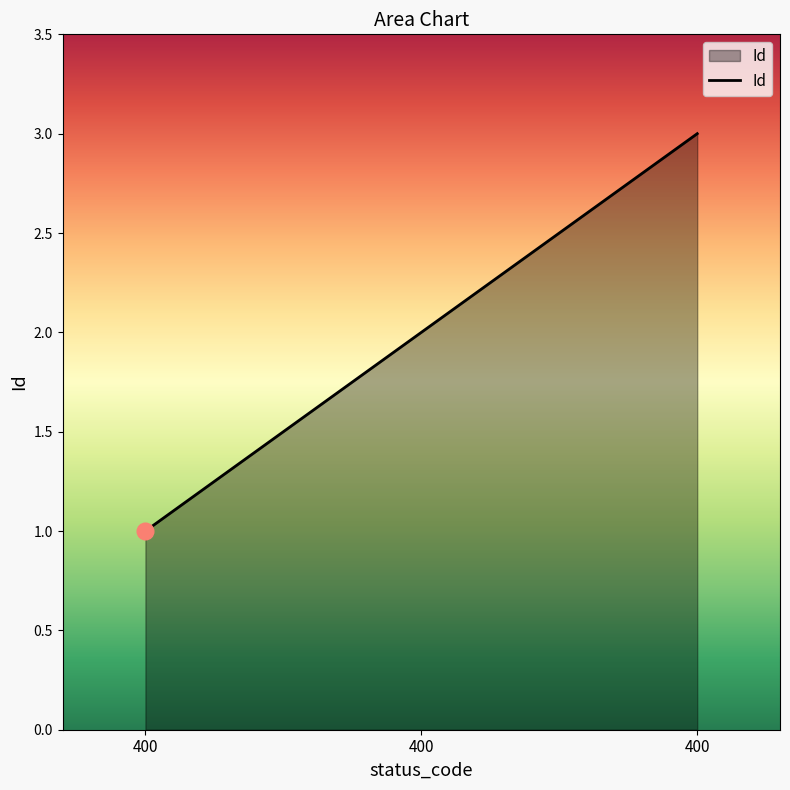

What is the average value?

2